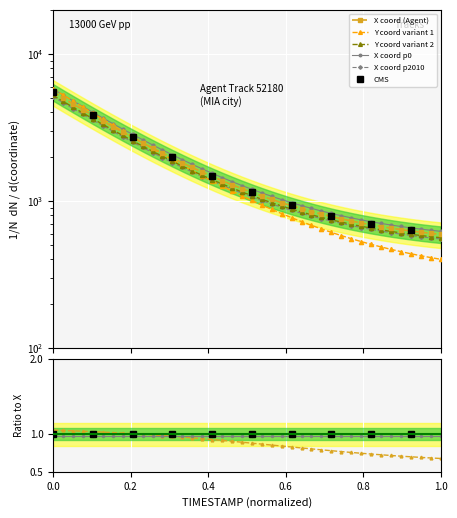

Reading left to right, list all the values displayed in this chart.

1.1	1.1	1.0	1.0	1.0	1.0	1.0	1.0	1.0	1.0	1.0	1.0	1.0	1.0	1.0	0.9	0.9	0.9	0.9	0.9	0.9	0.9	0.9	0.8	0.8	0.8	0.8	0.8	0.8	0.8	0.8	0.7	0.7	0.7	0.7	0.7	0.7	0.7	0.7	0.7